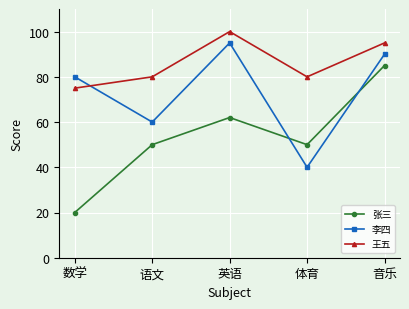

What is the label of the 3rd point from the left?

英语